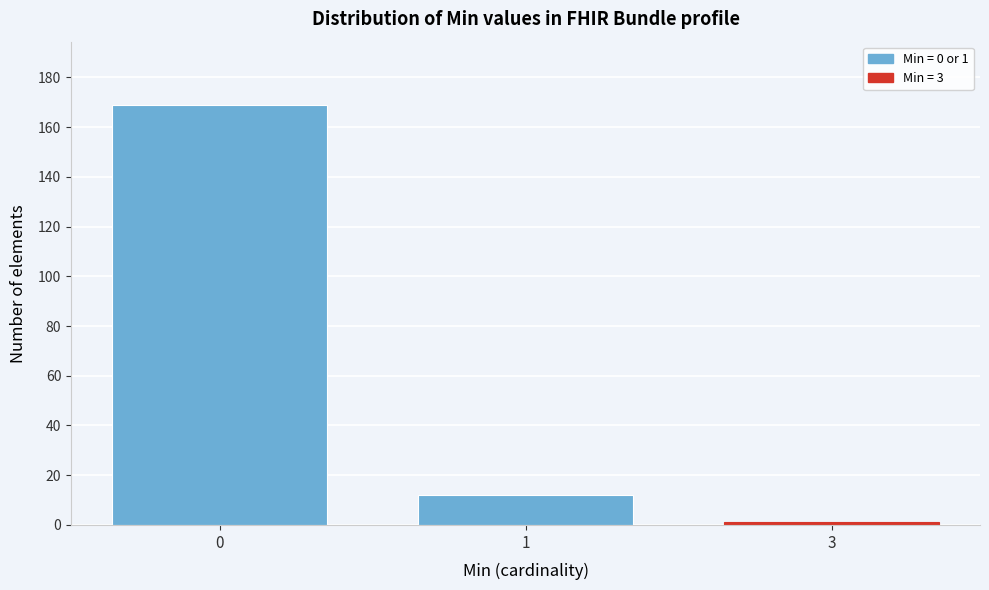

Reading right to left, what are all the values shown in this chart?

3=1	1=12	0=169